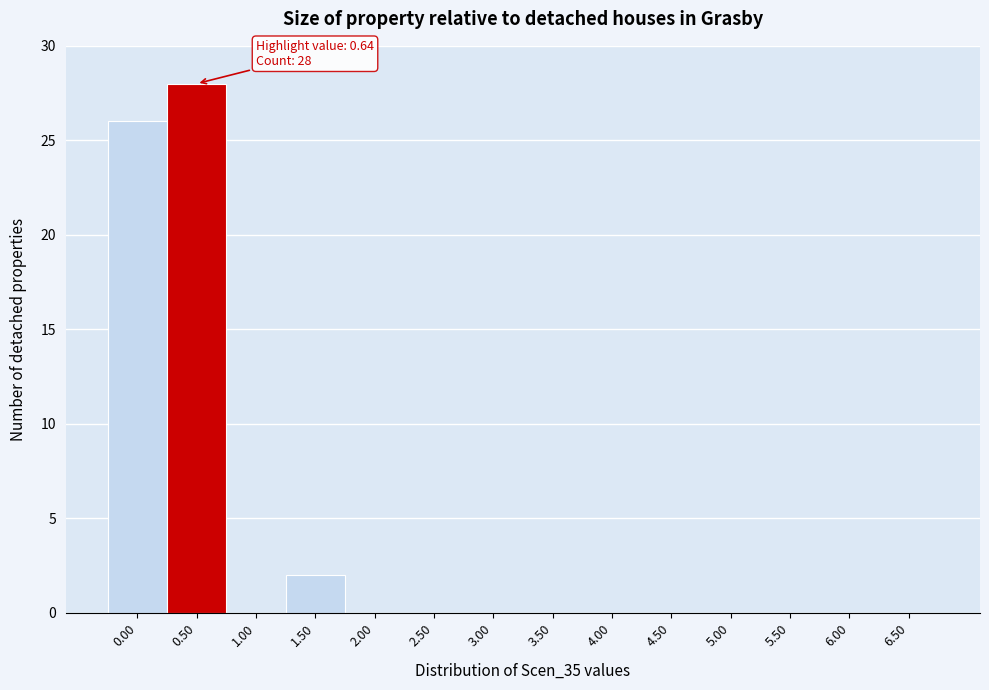

Reading left to right, transcribe all the data shown in this chart.

0.00=26	0.50=28	1.00=0	1.50=2	2.00=0	2.50=0	3.00=0	3.50=0	4.00=0	4.50=0	5.00=0	5.50=0	6.00=0	6.50=0